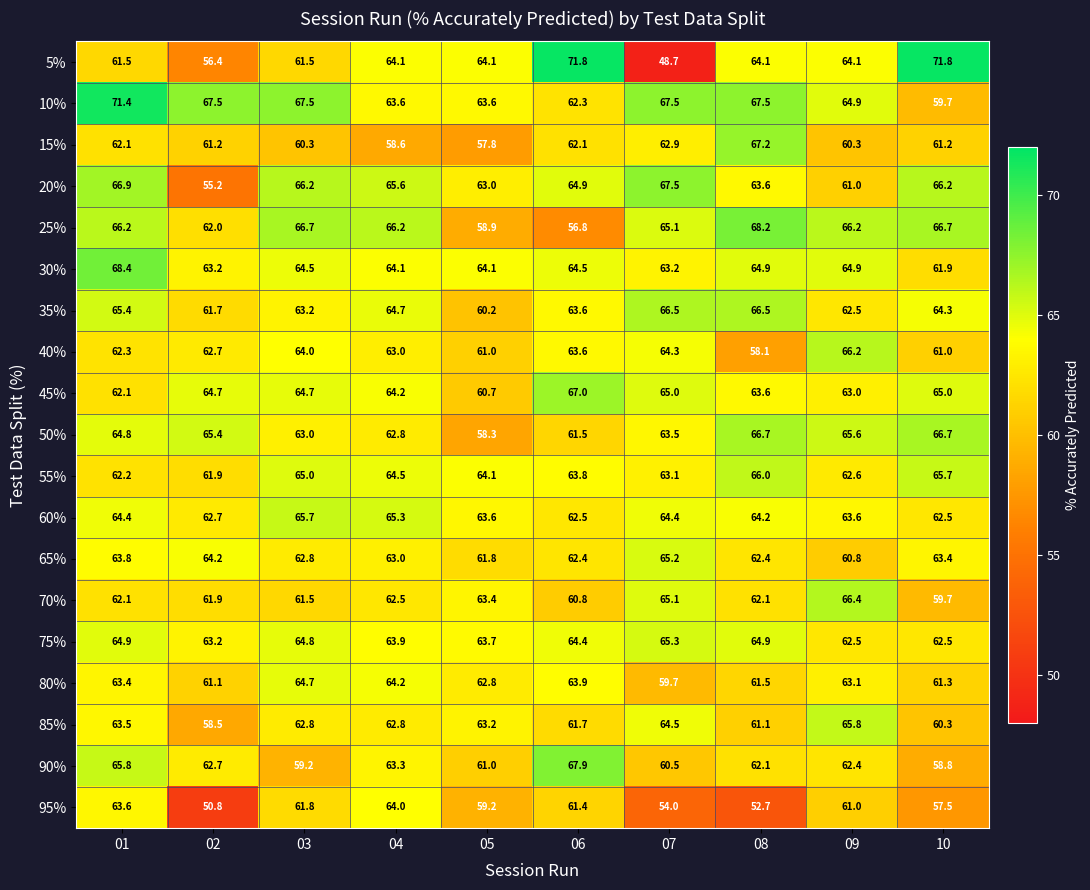

Which category has the lowest value in the 90% series?

10